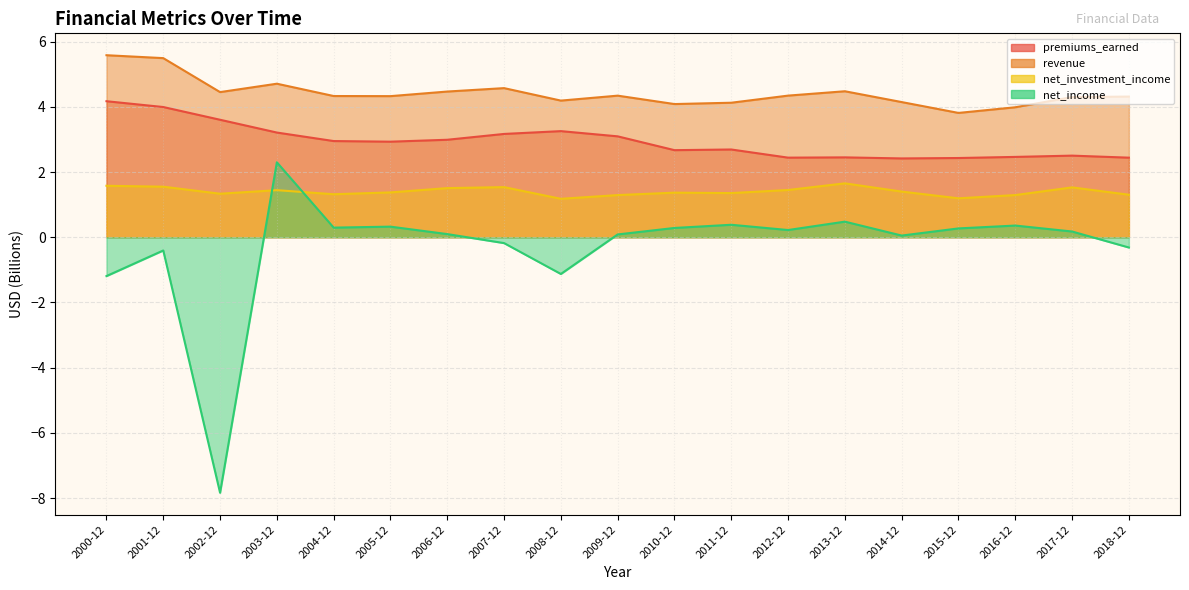

At which category is the sum across all series the highest?

2003-12